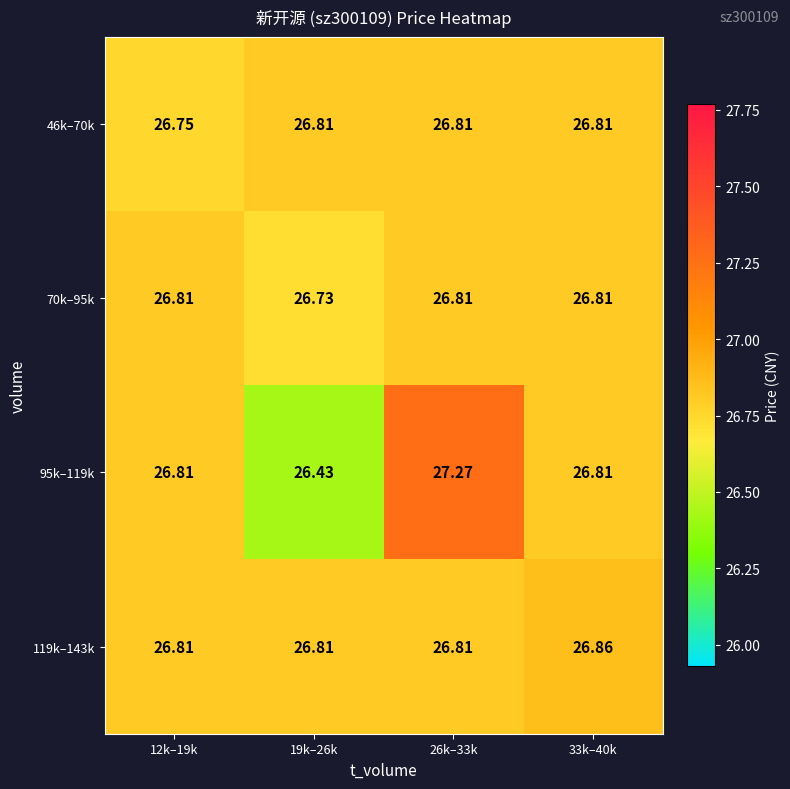

At which category is the sum across all series the highest?

26k–33k